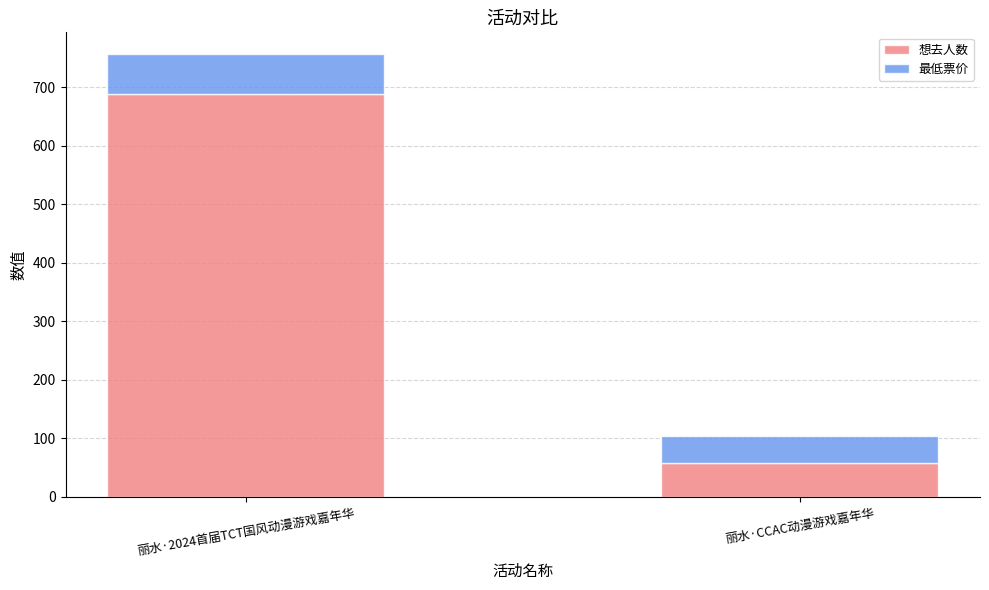

How many bars are there in total?

2